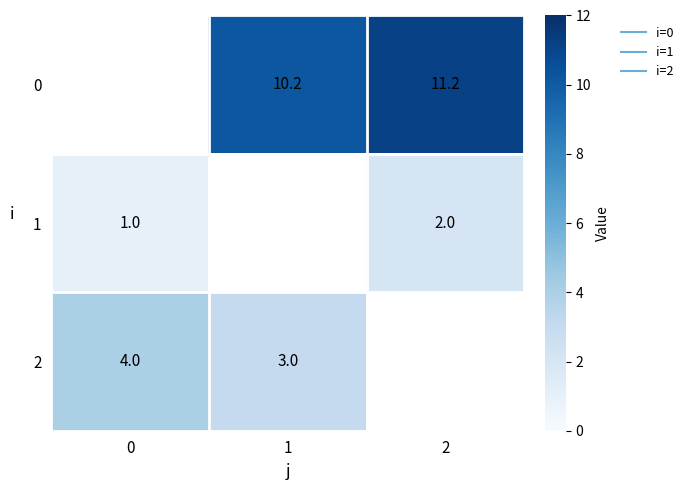

Which series has the widest spread of values?

1